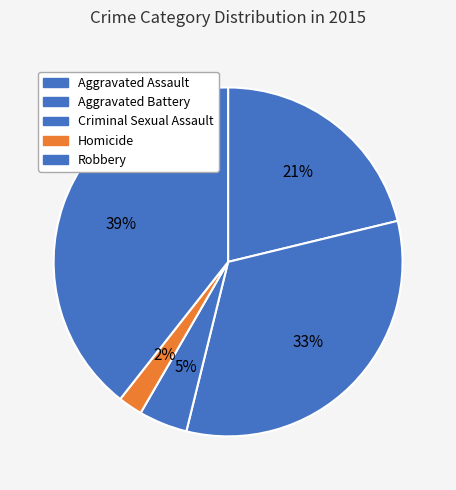

Does Aggravated Battery represent more than half of the total?

No